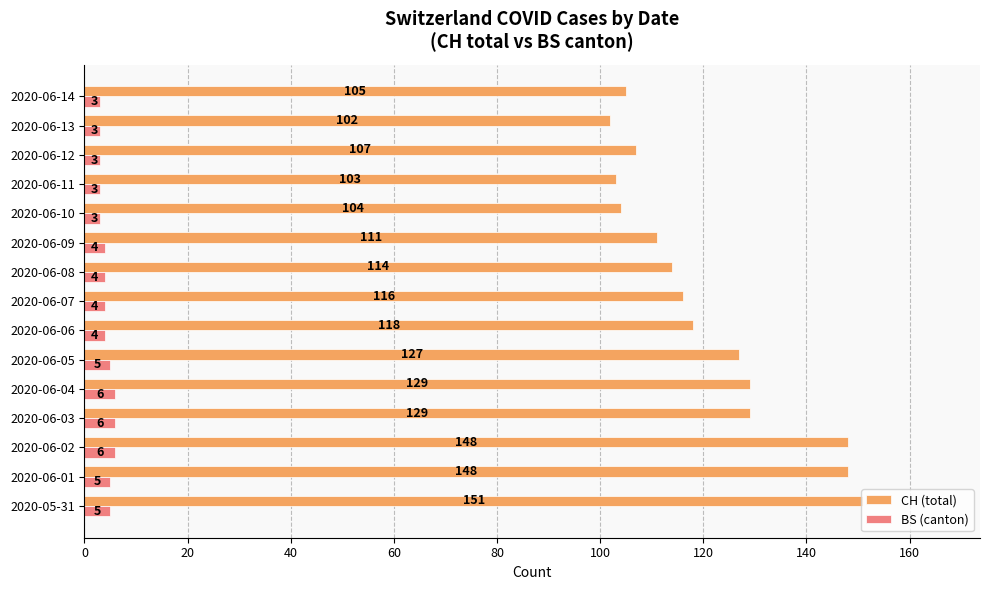

Read the CH (total) value at 2020-06-10.

104